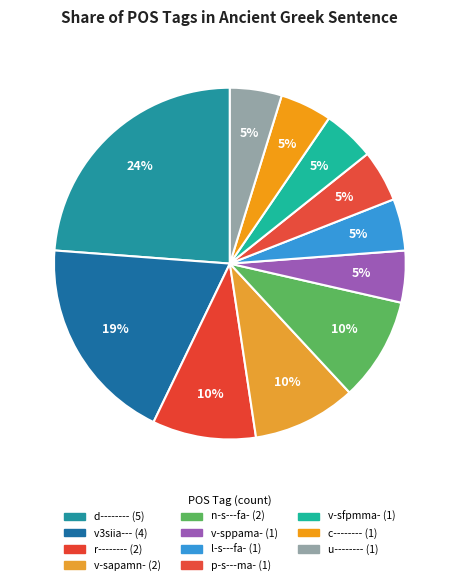

Count the number of slices in the pie.

11